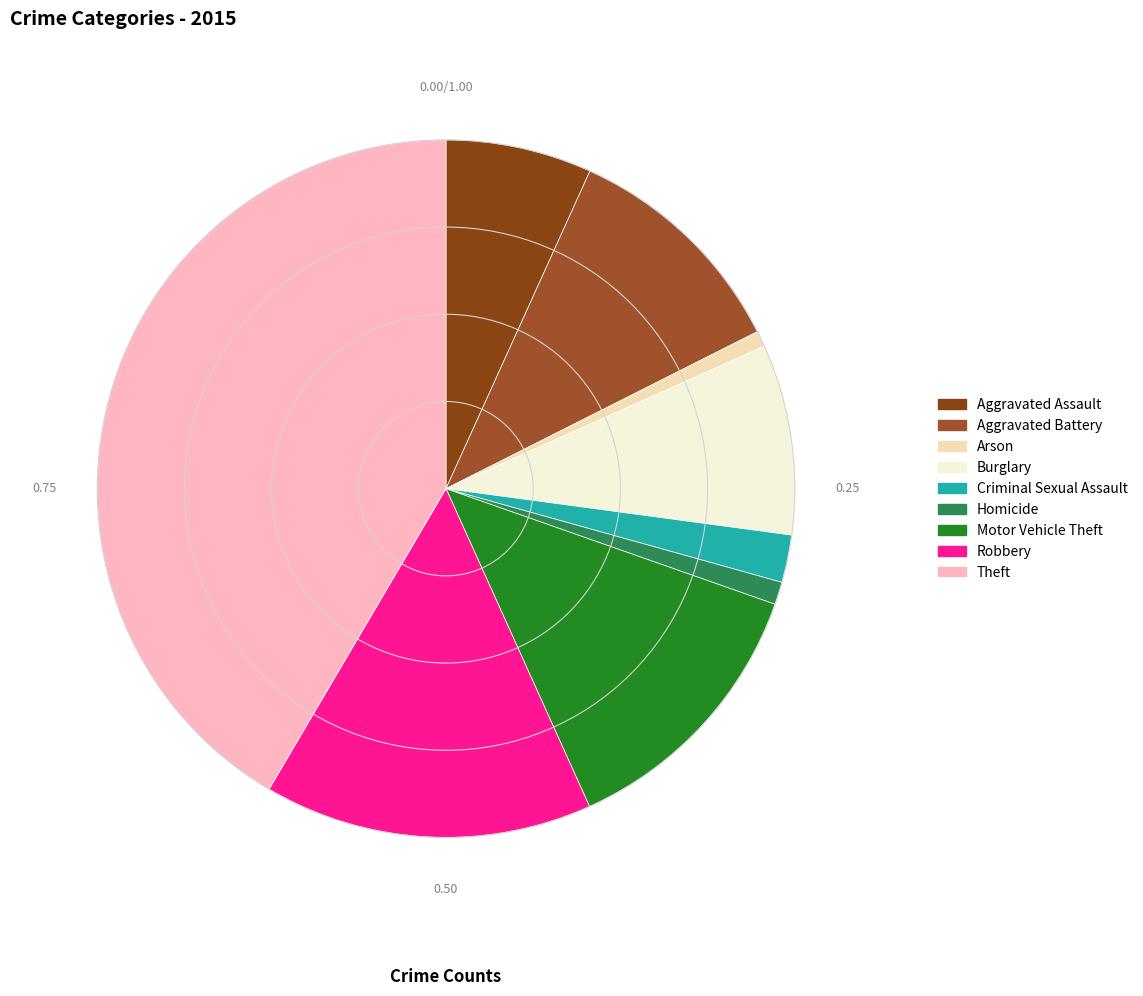

Approximately how many times larger is the value at Homicide compared to Arson?

1.4